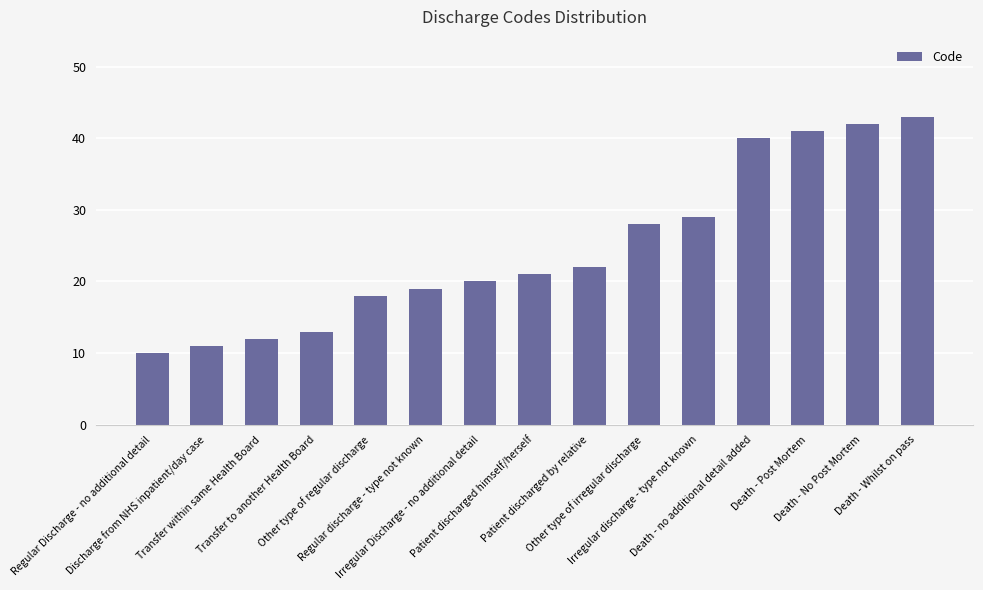

What is the change in value from Patient discharged himself/herself to Death - no additional detail added?

+19